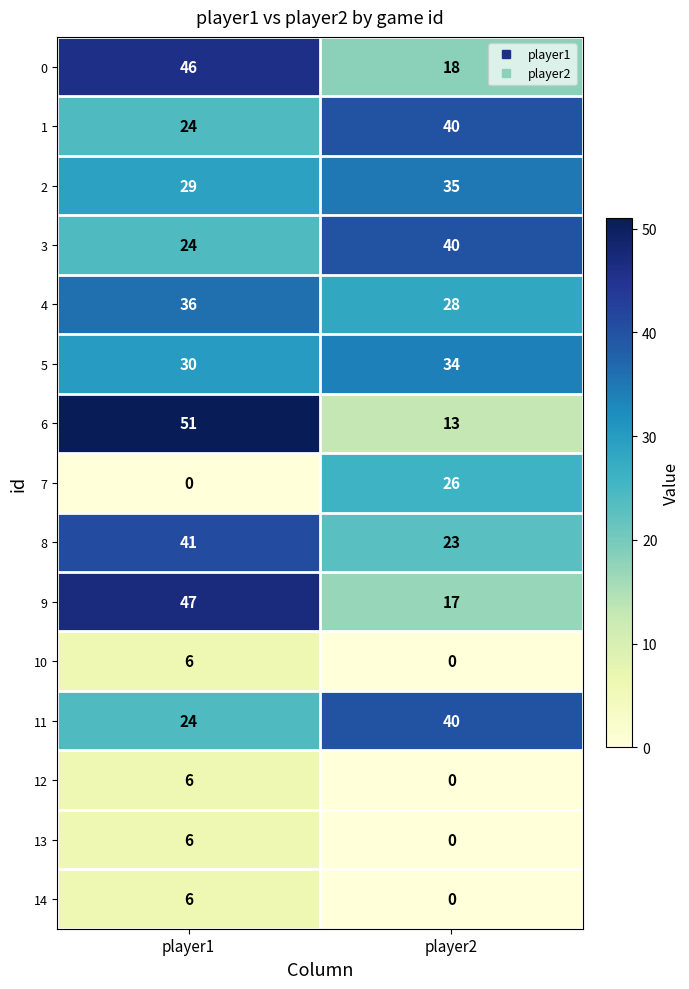

What is the total value across all series at player2?

314